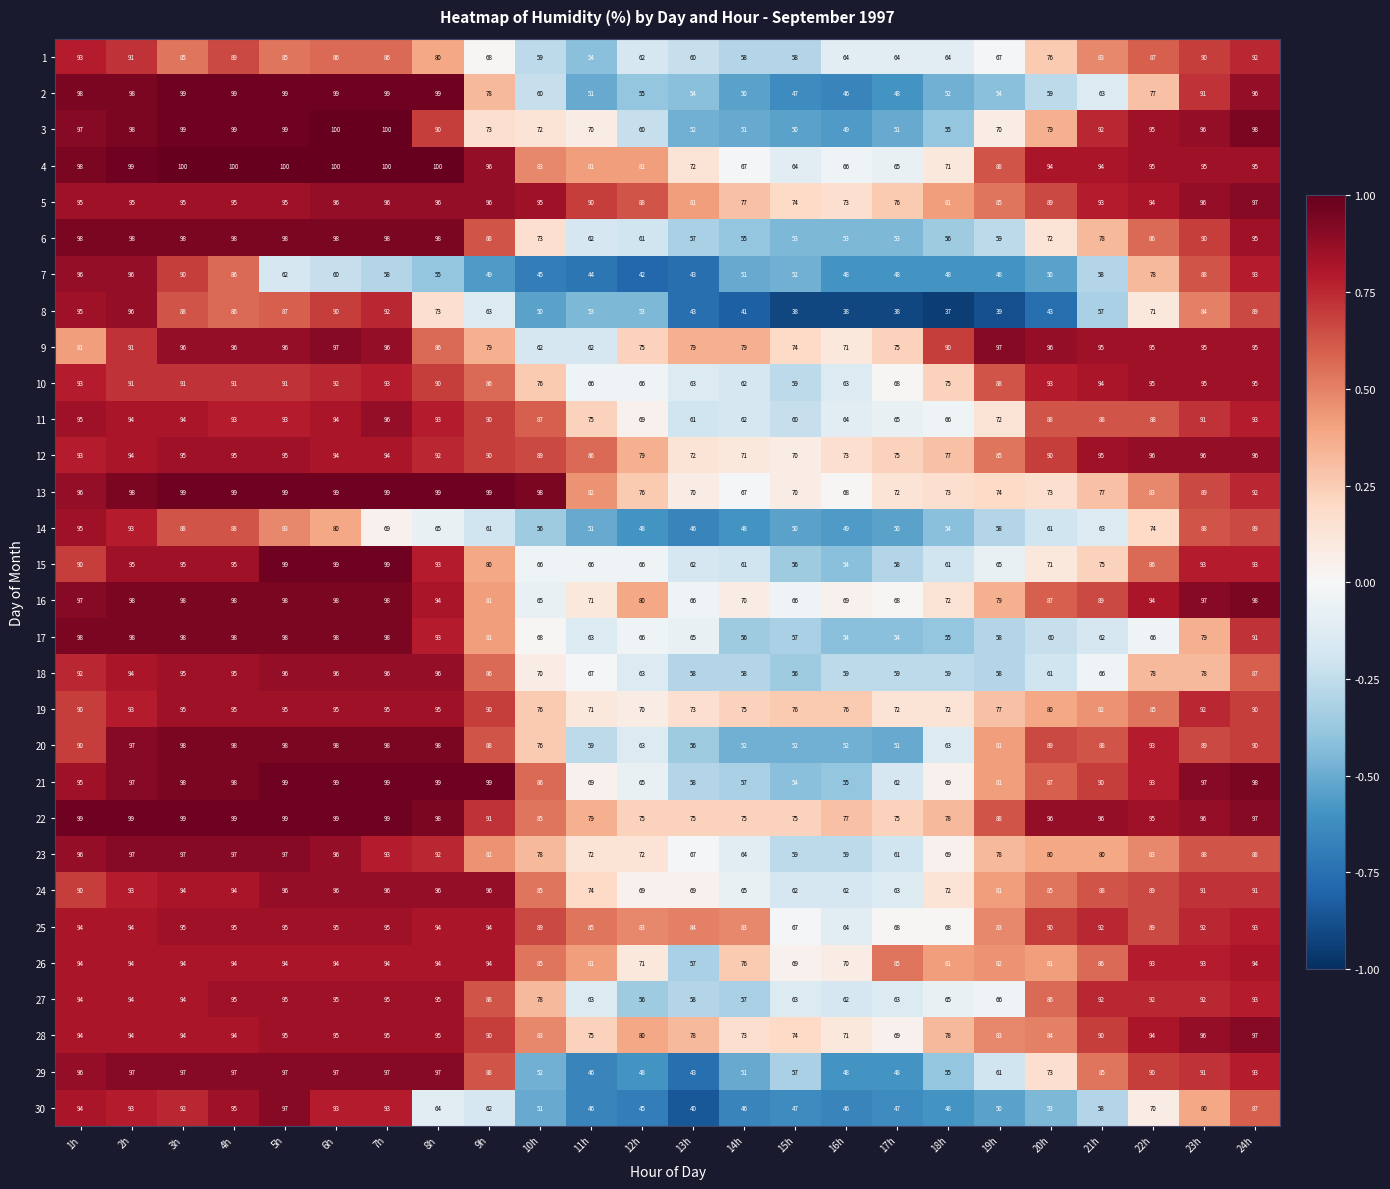

The value of 30 at 8h is 64. True or false?

True